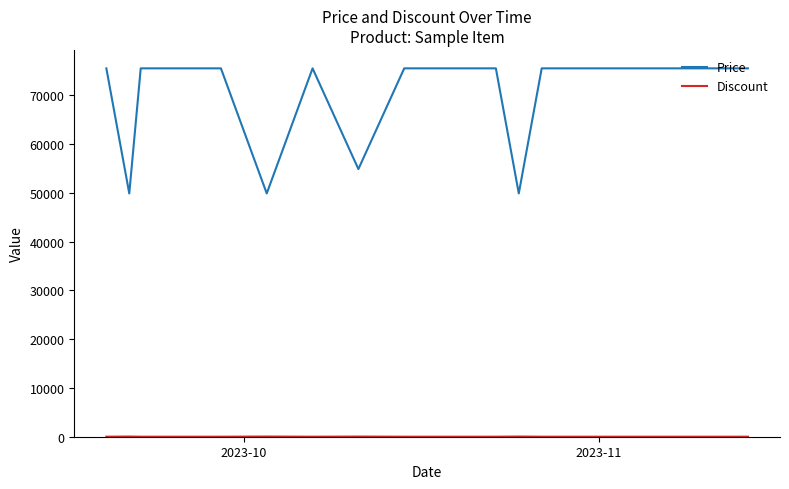

What is the lowest value of the Price series?

49900